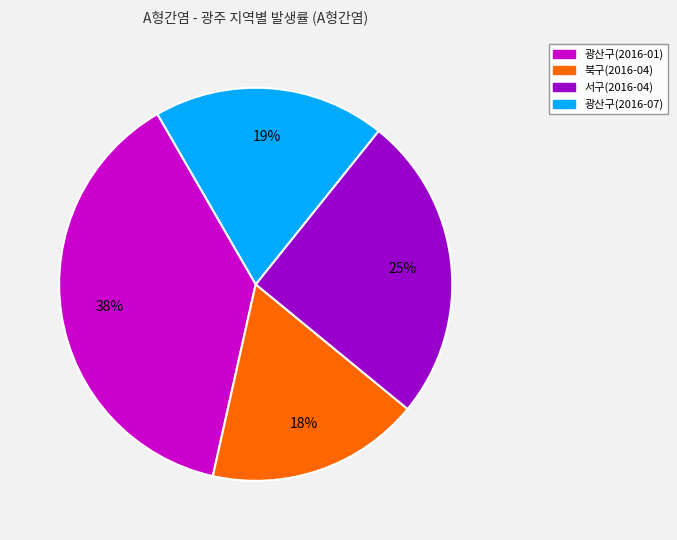

To the nearest percent, what is the average slice percentage?

25%